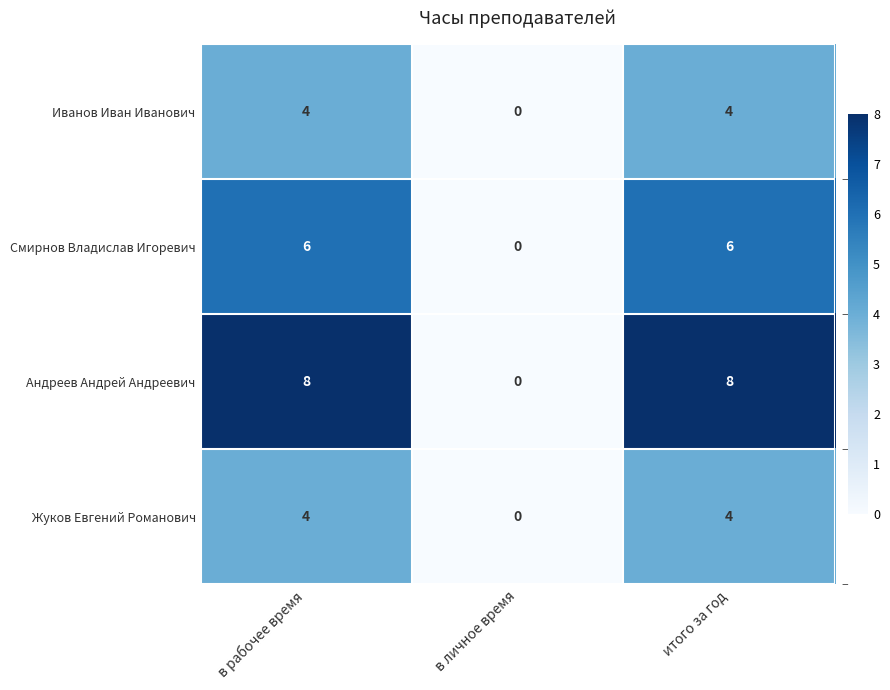

At which category does the chart reach its minimum across all series?

в личное время